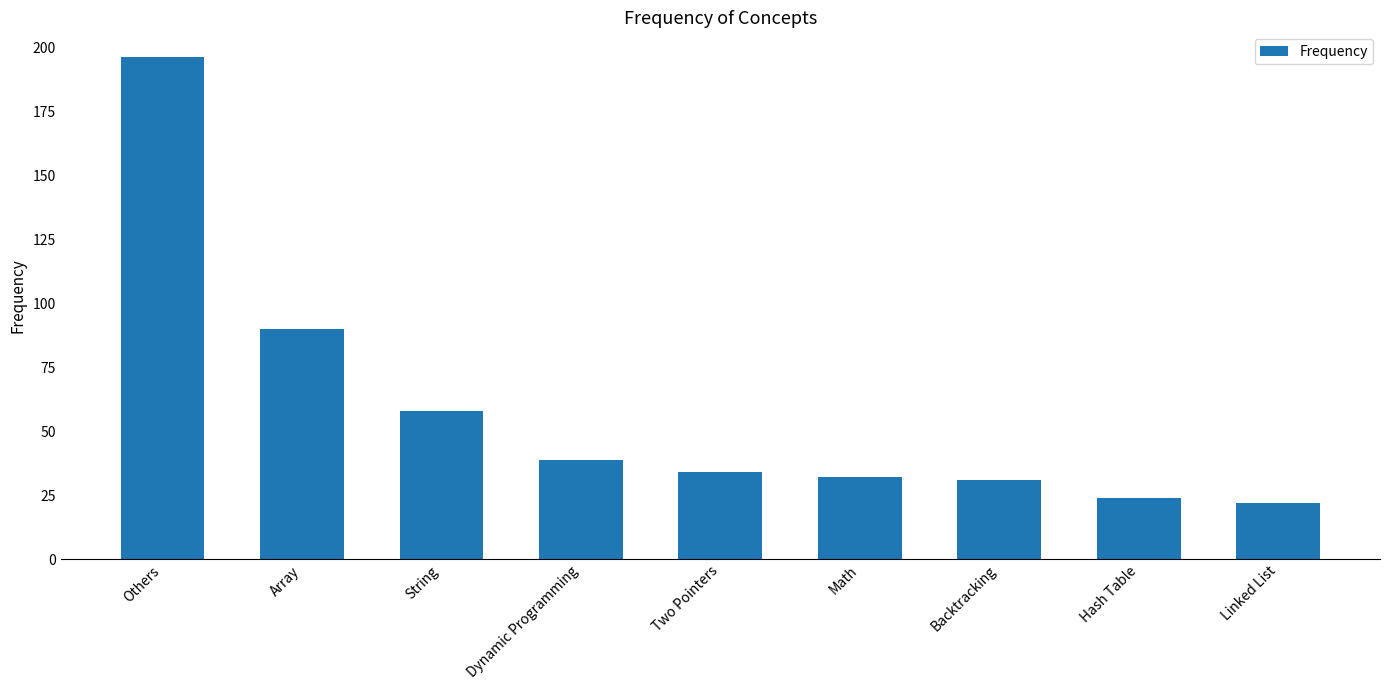

What is the sum of the values at Math and Others?

228